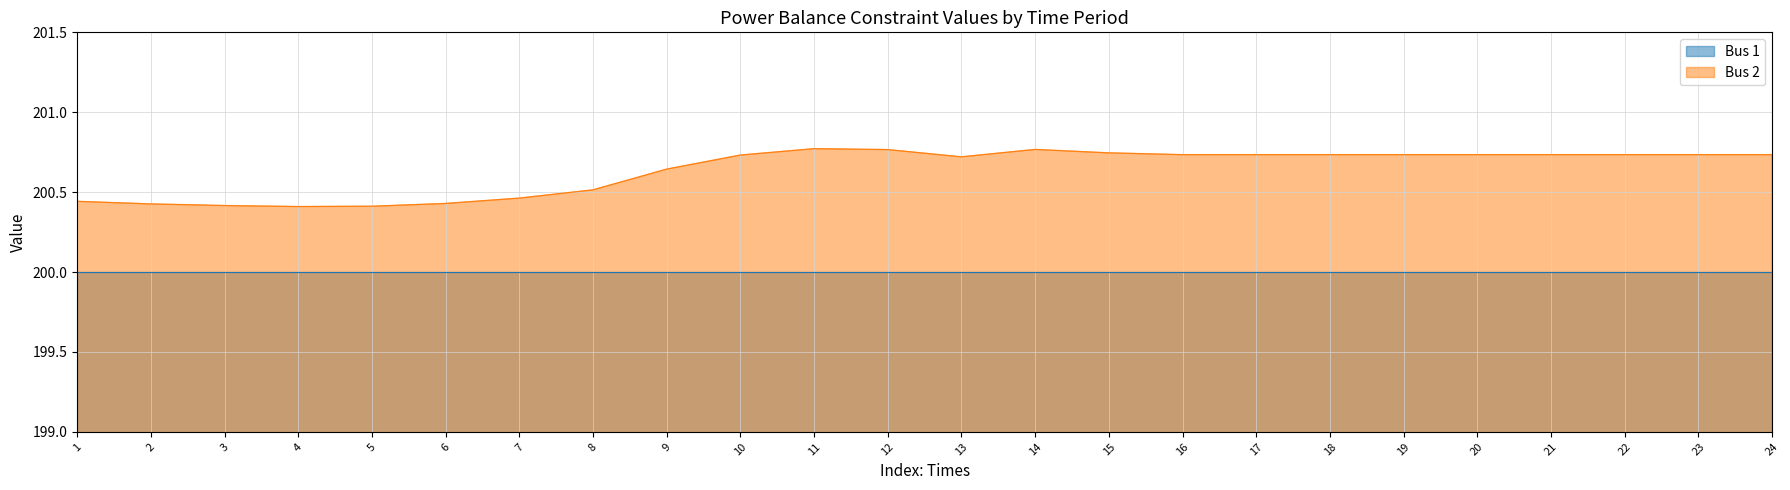

Reading left to right, transcribe all the data shown in this chart.

200.4	200.4	200.4	200.4	200.4	200.4	200.5	200.5	200.6	200.7	200.8	200.8	200.7	200.8	200.7	200.7	200.7	200.7	200.7	200.7	200.7	200.7	200.7	200.7